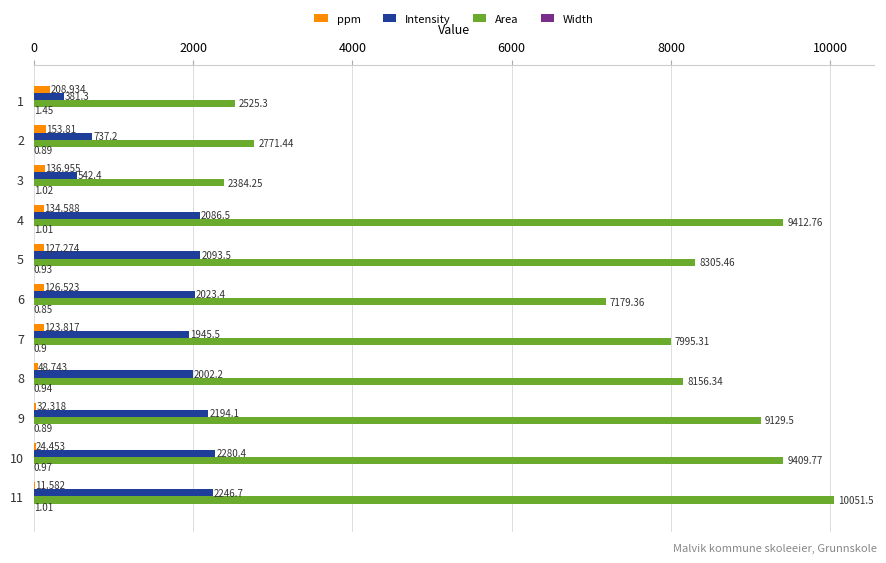

How many values in the ppm series exceed 126?

6